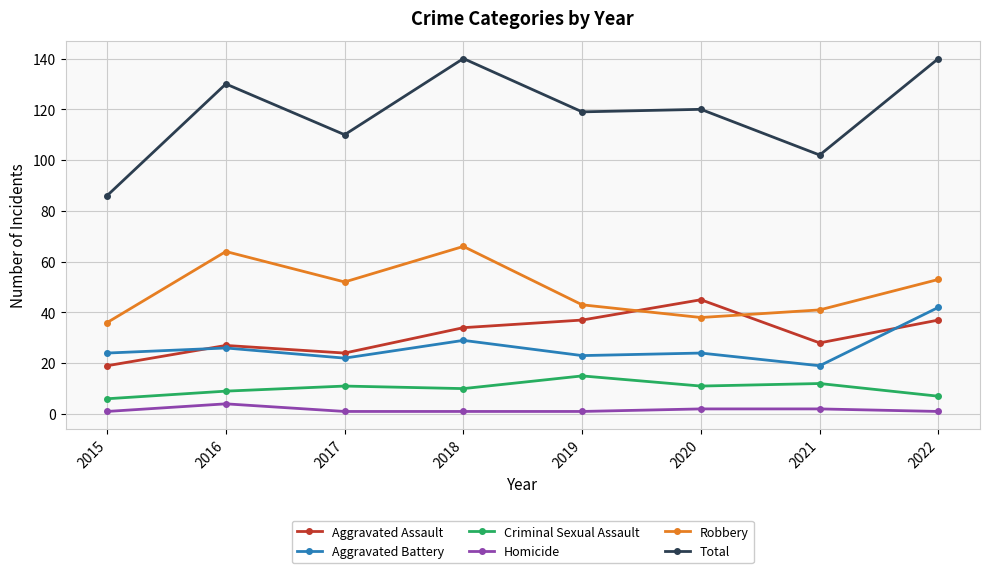

True or false: Aggravated Assault and Homicide cross at least once.

False